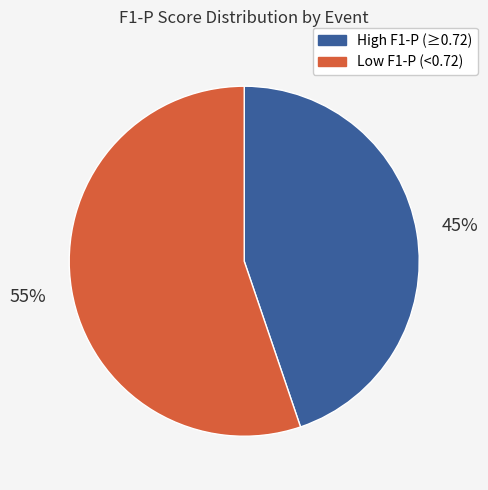

How many segments does this pie chart have?

2